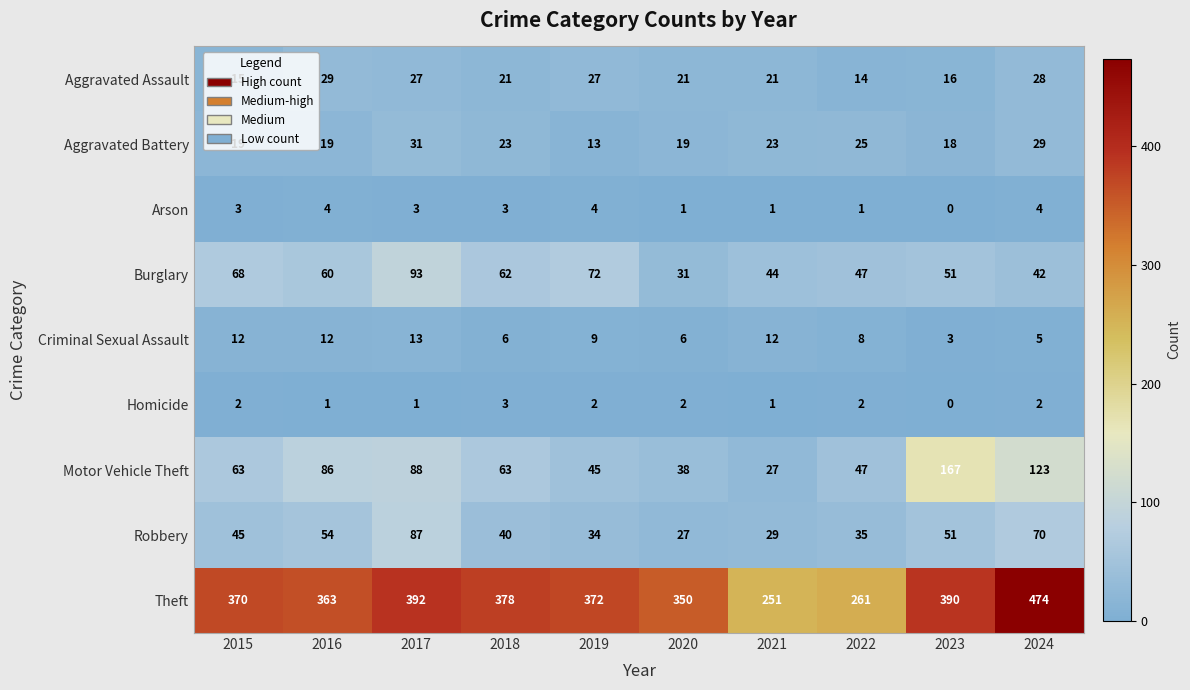

True or false: Criminal Sexual Assault has a value of 12 at 2015.

True